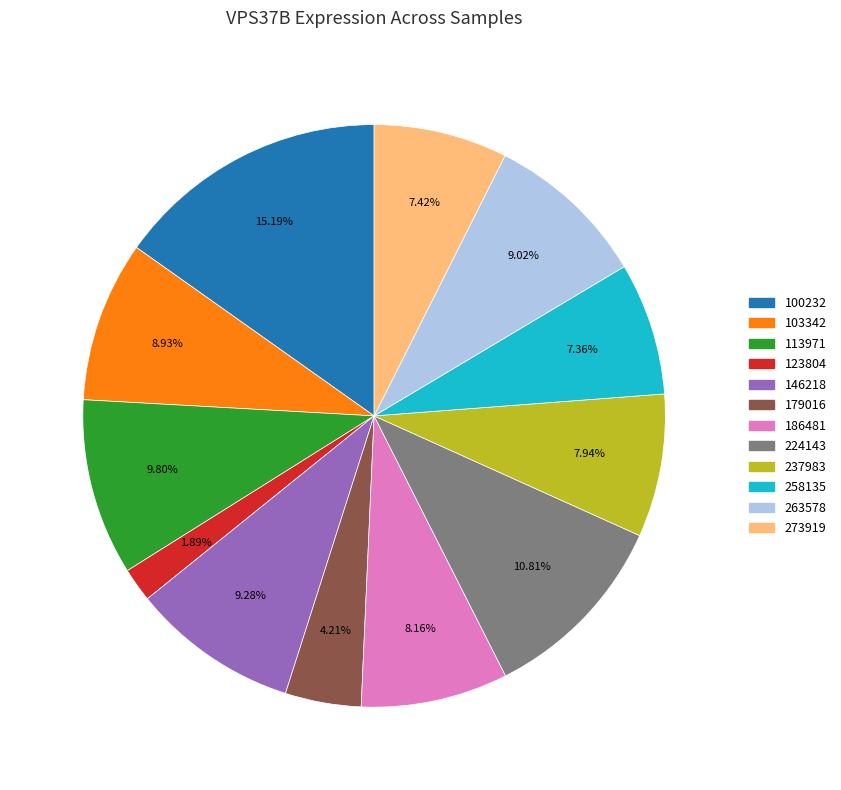

What is the smallest slice in the pie chart?

123804